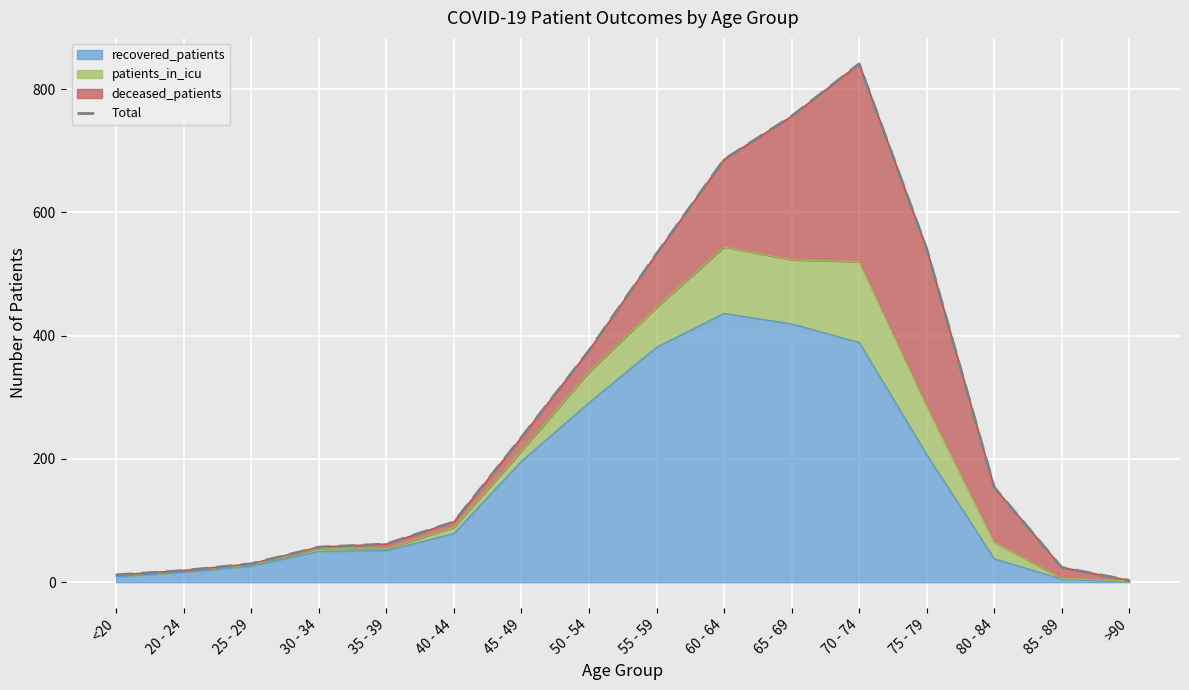

The chart shows a value of 57 at 30 - 34. True or false?

True